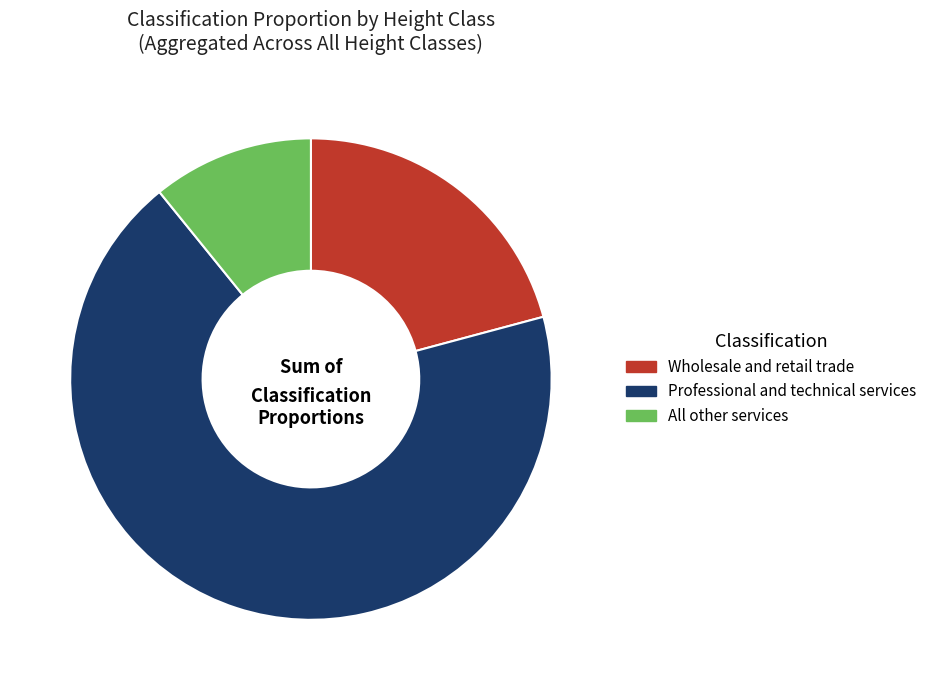

Rank the categories by value from highest to lowest.

Professional and technical services, Wholesale and retail trade, All other services